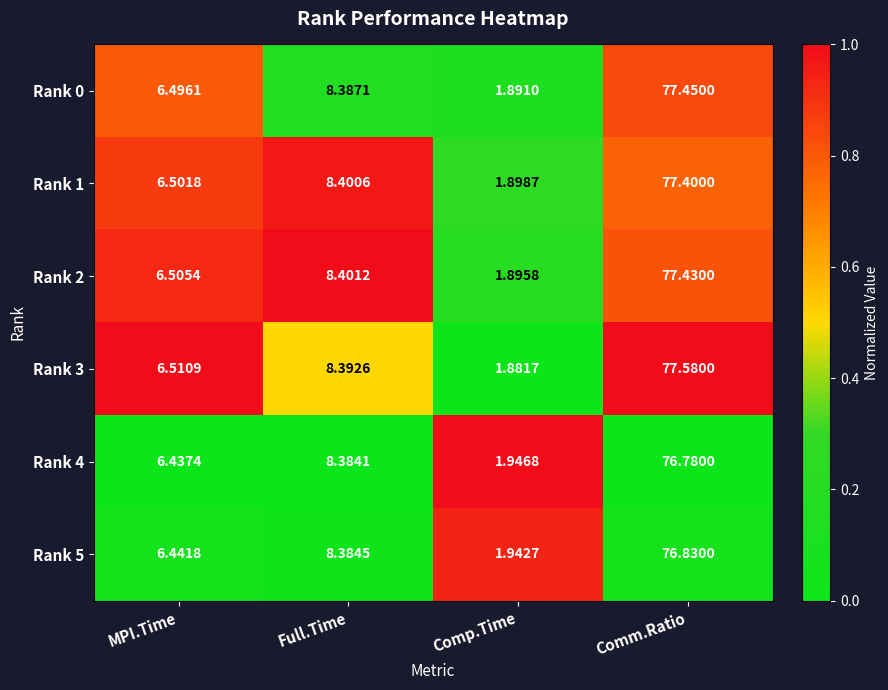

Rank the series by their maximum value, from highest to lowest.

Rank 3, Rank 0, Rank 2, Rank 1, Rank 5, Rank 4